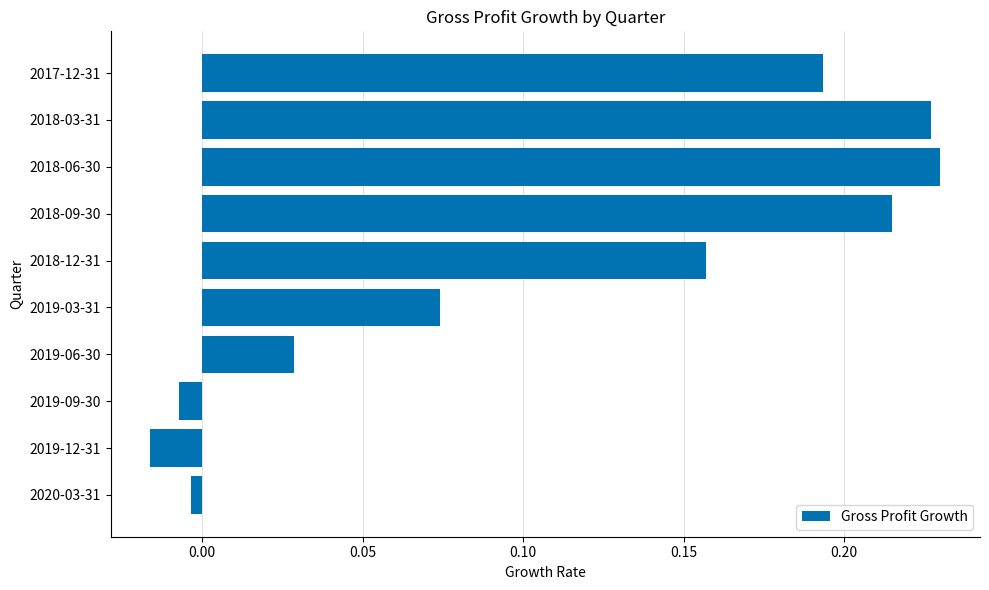

How many distinct data groups are displayed?

1